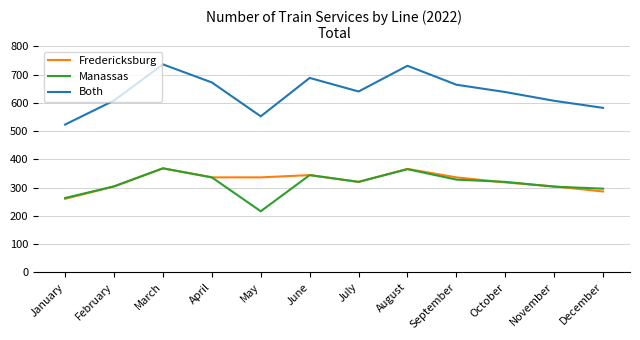

What is the difference between the Fredericksburg values at June and October?

26